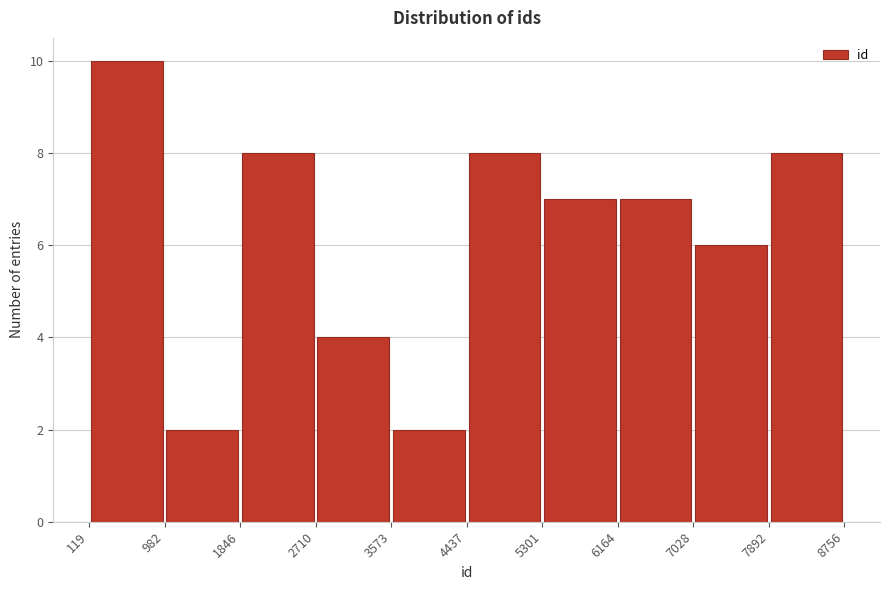

What is the height of the bar covering 2710 to 3573 on the x-axis? The values are not printed on the chart, so give them approximately, as read against the axis.

4